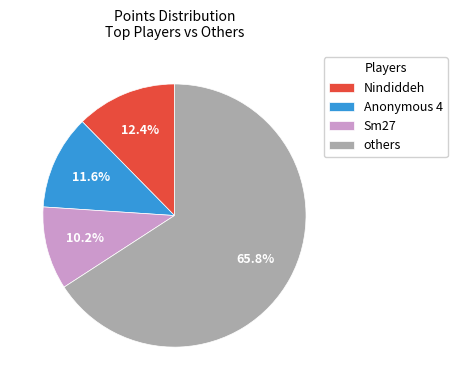

Which category has the smallest portion of the pie?

Sm27